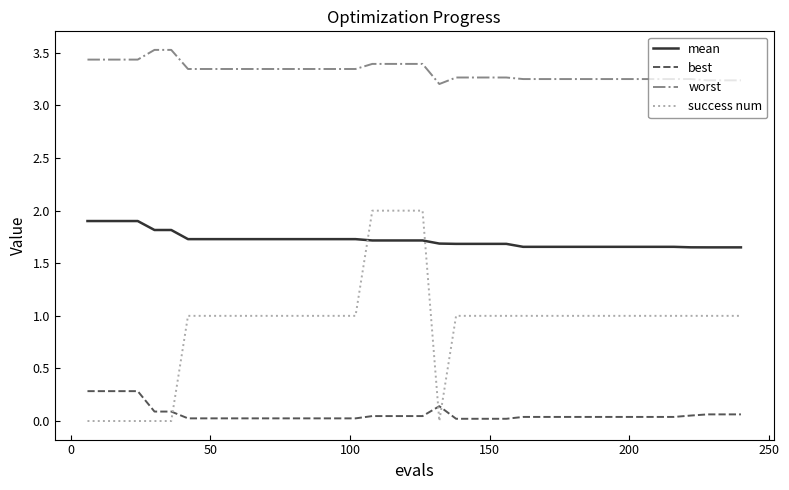

What is the difference between the maximum and minimum values in the best series?

0.3